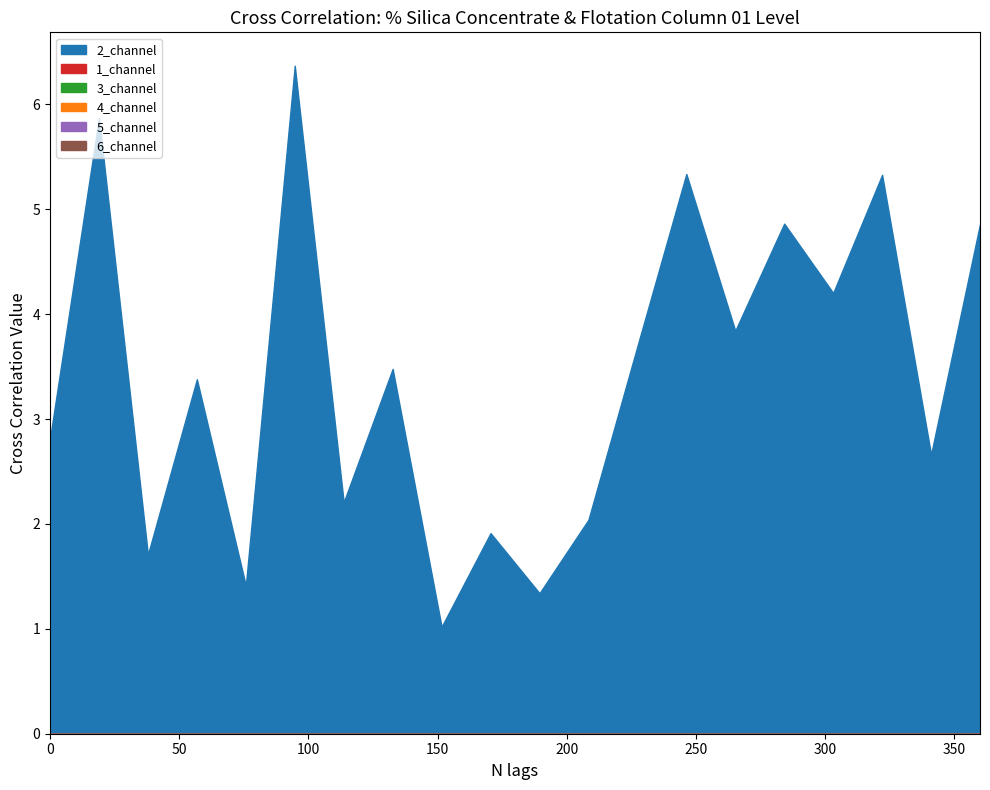

Which category has the highest value across all series?

5